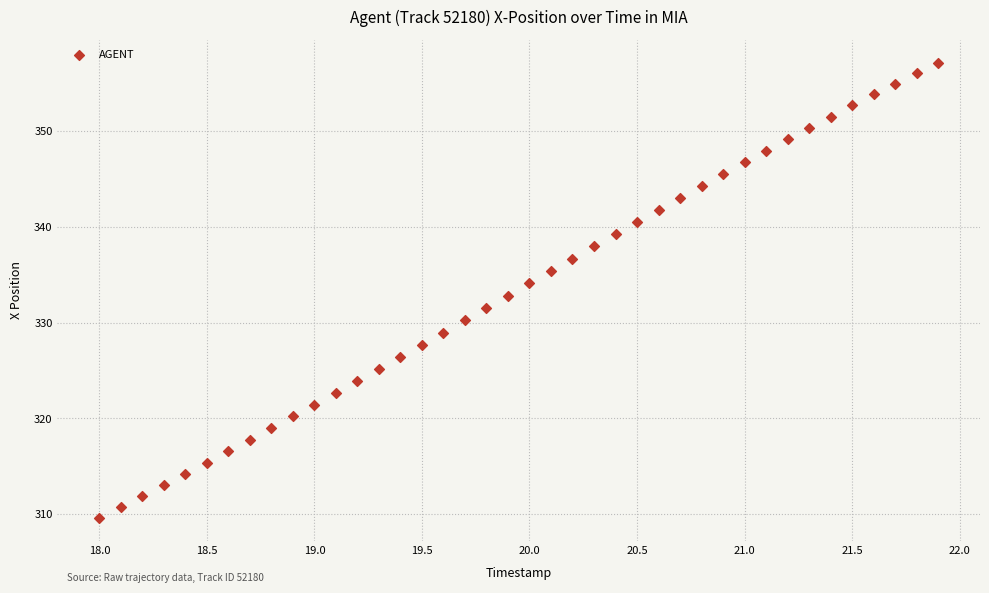

What is the range of X values (max minus min)?

3.9